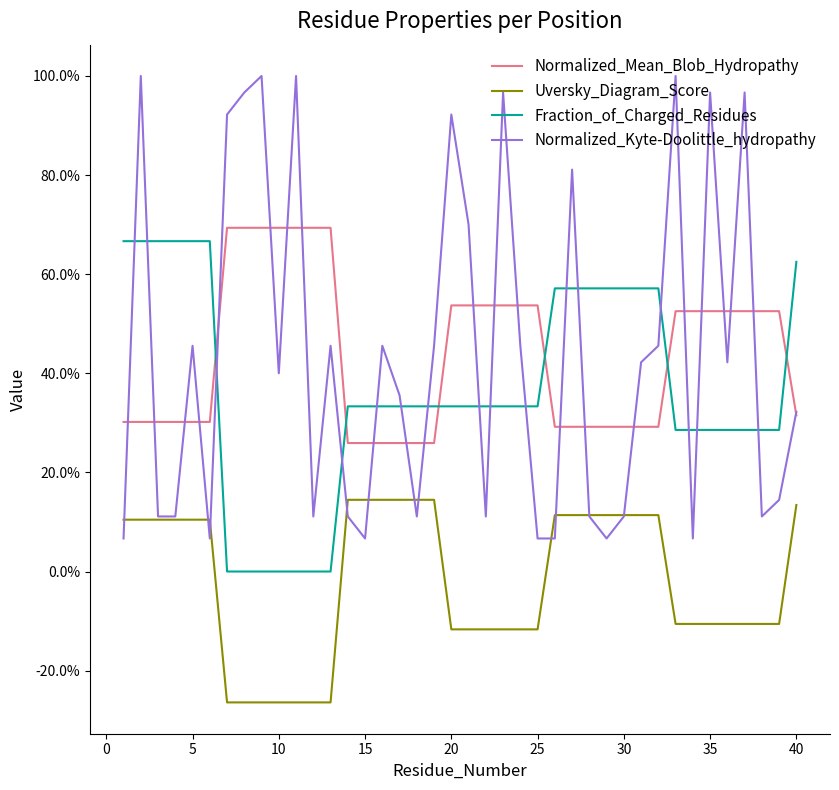

Does the chart have visible grid lines?

No